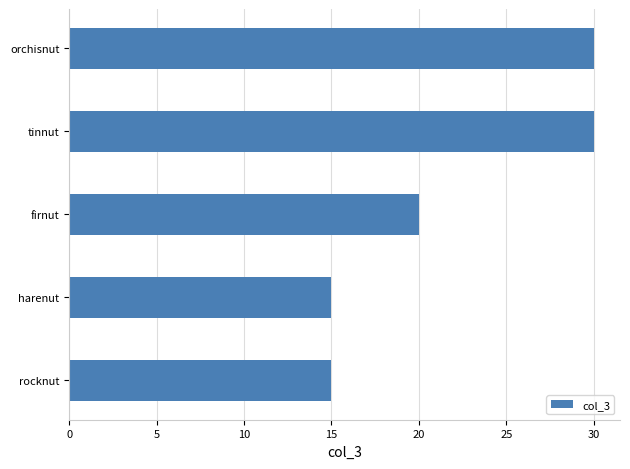

What is the difference between the maximum and minimum values?

15